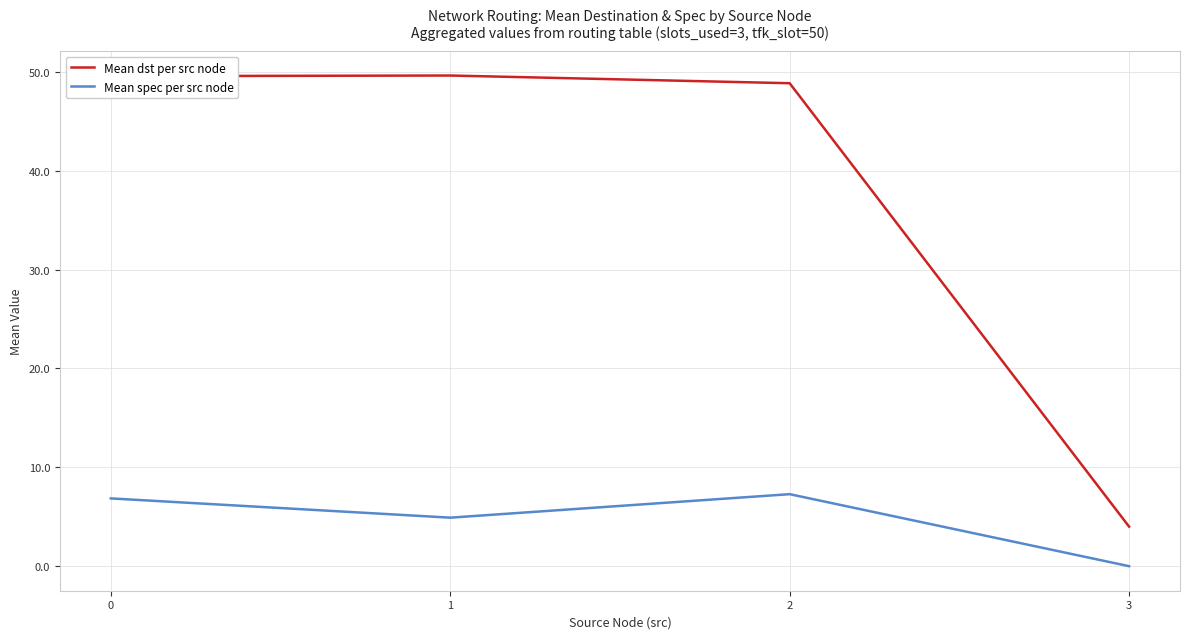

The value of Mean dst per src node at 1 is 49.6. True or false?

True